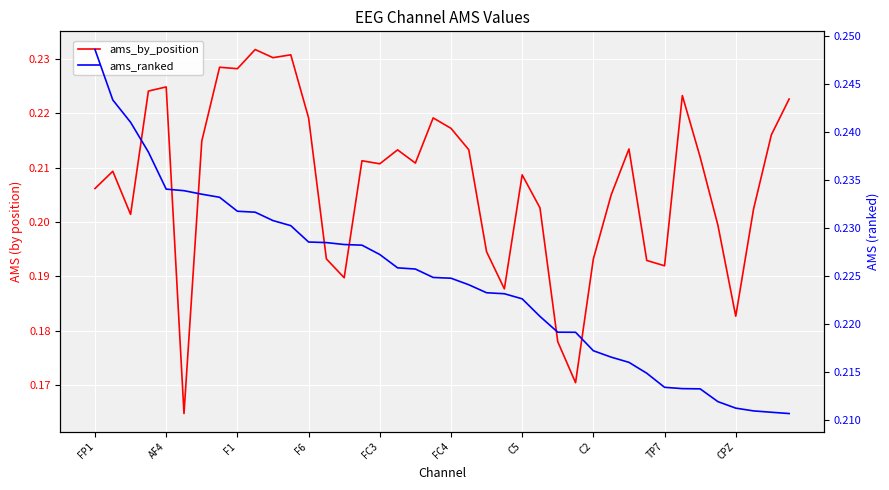

Rank the series at F1 from lowest to highest value.

ams_by_position, ams_ranked